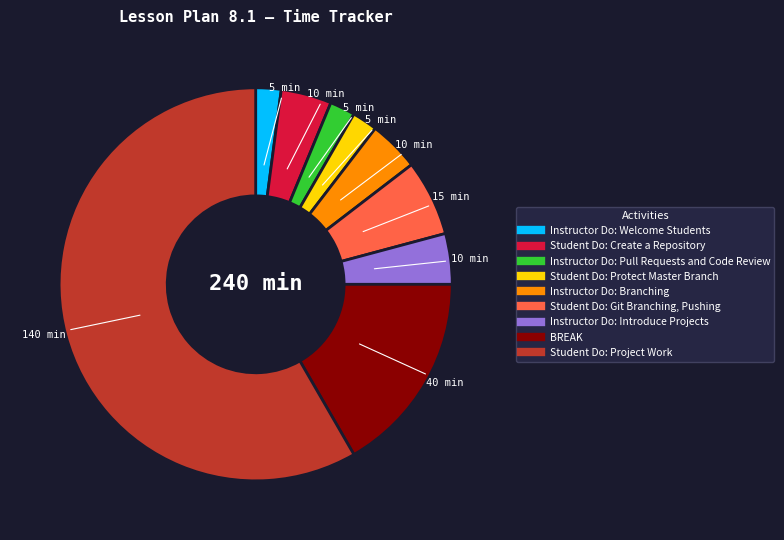

Which has a higher value, Instructor Do: Introduce Projects or BREAK?

BREAK